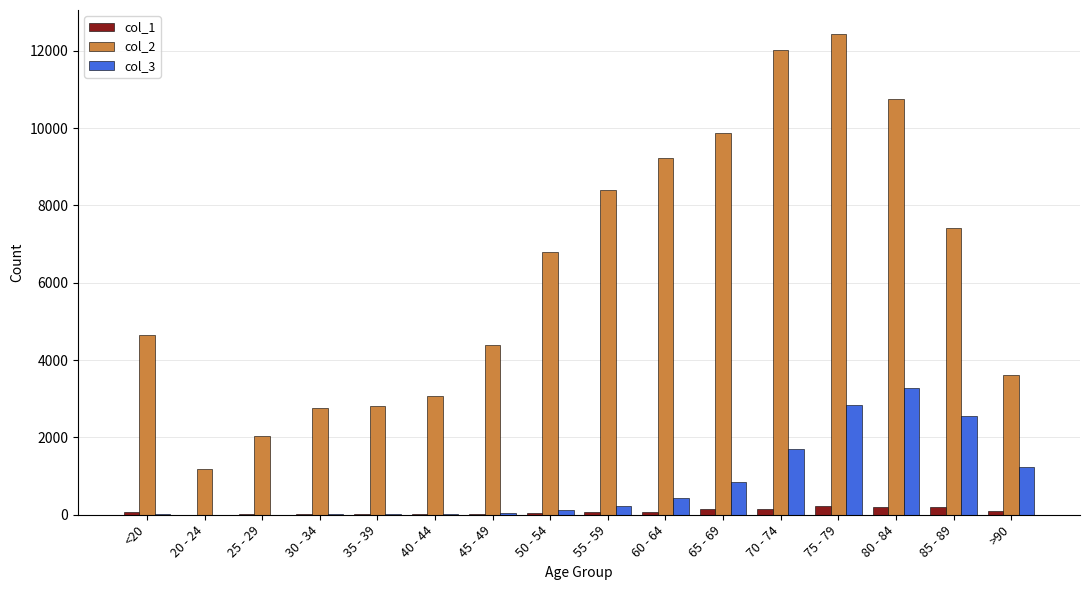

The value of col_2 at 20 - 24 is 569. True or false?

False